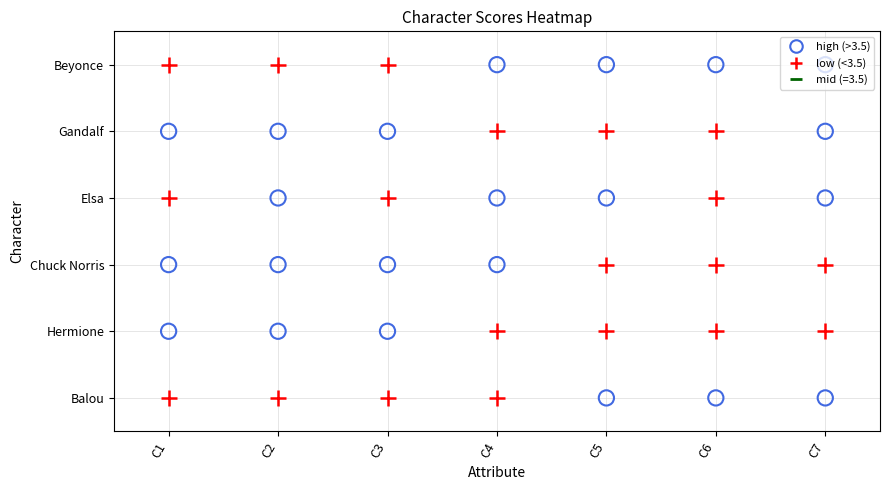

What is the average value of the Elsa series?

4